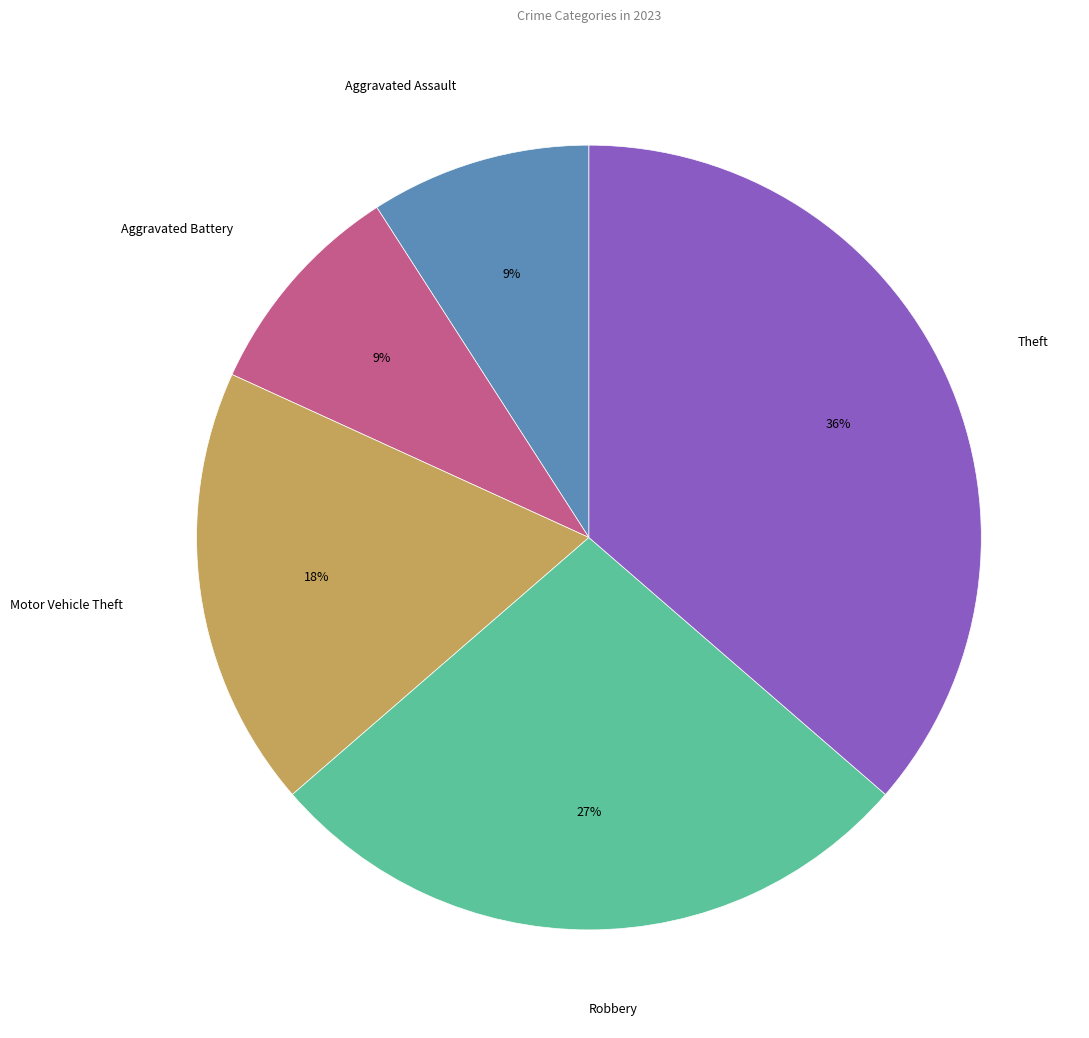

Is the sum of Theft and Aggravated Battery greater than half?

No